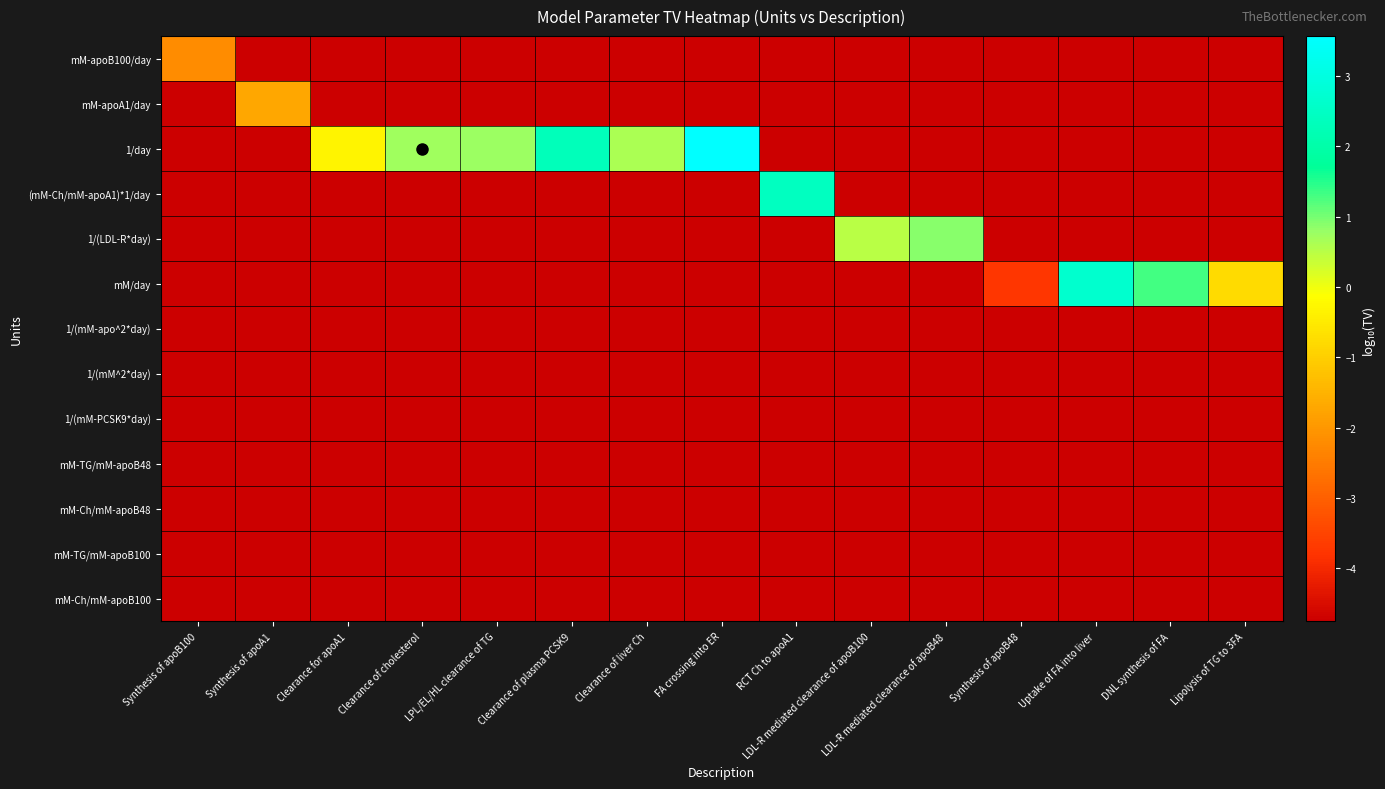

Reading left to right, extract all data points from this chart.

row_0: -2.2	-4.7	-4.7	-4.7	-4.7	-4.7	-4.7	-4.7	-4.7	-4.7	-4.7	-4.7	-4.7	-4.7	-4.7
row_1: -4.7	-1.7	-4.7	-4.7	-4.7	-4.7	-4.7	-4.7	-4.7	-4.7	-4.7	-4.7	-4.7	-4.7	-4.7
row_2: -4.7	-4.7	-0.3	0.7	0.7	2.3	0.6	3.6	-4.7	-4.7	-4.7	-4.7	-4.7	-4.7	-4.7
row_3: -4.7	-4.7	-4.7	-4.7	-4.7	-4.7	-4.7	-4.7	2.4	-4.7	-4.7	-4.7	-4.7	-4.7	-4.7
row_4: -4.7	-4.7	-4.7	-4.7	-4.7	-4.7	-4.7	-4.7	-4.7	0.5	0.9	-4.7	-4.7	-4.7	-4.7
row_5: -4.7	-4.7	-4.7	-4.7	-4.7	-4.7	-4.7	-4.7	-4.7	-4.7	-4.7	-3.7	2.7	1.3	-0.8
row_6: -4.7	-4.7	-4.7	-4.7	-4.7	-4.7	-4.7	-4.7	-4.7	-4.7	-4.7	-4.7	-4.7	-4.7	-4.7
row_7: -4.7	-4.7	-4.7	-4.7	-4.7	-4.7	-4.7	-4.7	-4.7	-4.7	-4.7	-4.7	-4.7	-4.7	-4.7
row_8: -4.7	-4.7	-4.7	-4.7	-4.7	-4.7	-4.7	-4.7	-4.7	-4.7	-4.7	-4.7	-4.7	-4.7	-4.7
row_9: -4.7	-4.7	-4.7	-4.7	-4.7	-4.7	-4.7	-4.7	-4.7	-4.7	-4.7	-4.7	-4.7	-4.7	-4.7
row_10: -4.7	-4.7	-4.7	-4.7	-4.7	-4.7	-4.7	-4.7	-4.7	-4.7	-4.7	-4.7	-4.7	-4.7	-4.7
row_11: -4.7	-4.7	-4.7	-4.7	-4.7	-4.7	-4.7	-4.7	-4.7	-4.7	-4.7	-4.7	-4.7	-4.7	-4.7
row_12: -4.7	-4.7	-4.7	-4.7	-4.7	-4.7	-4.7	-4.7	-4.7	-4.7	-4.7	-4.7	-4.7	-4.7	-4.7